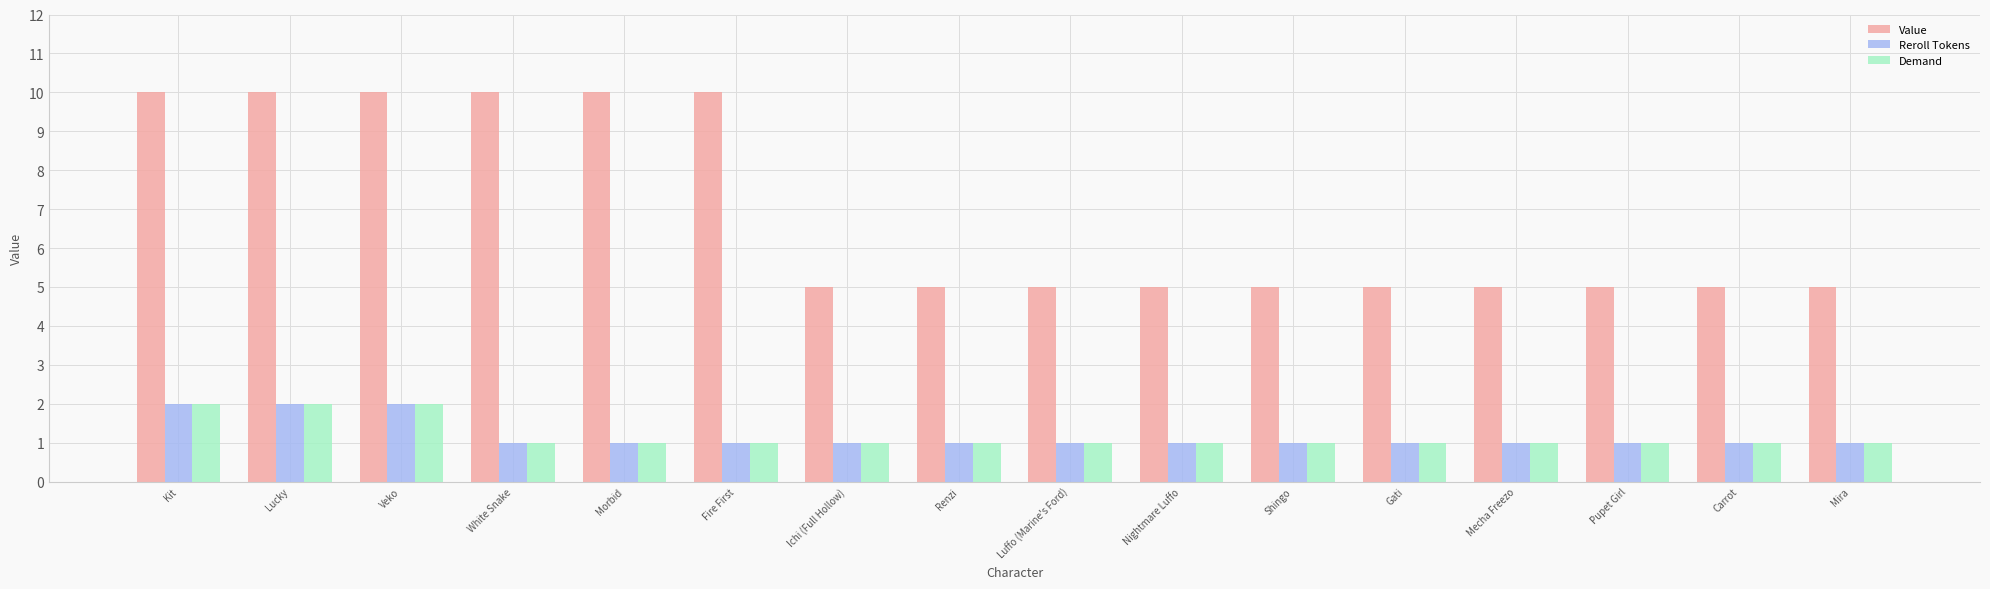

What is the difference between the second highest and minimum values in the Demand series?

1